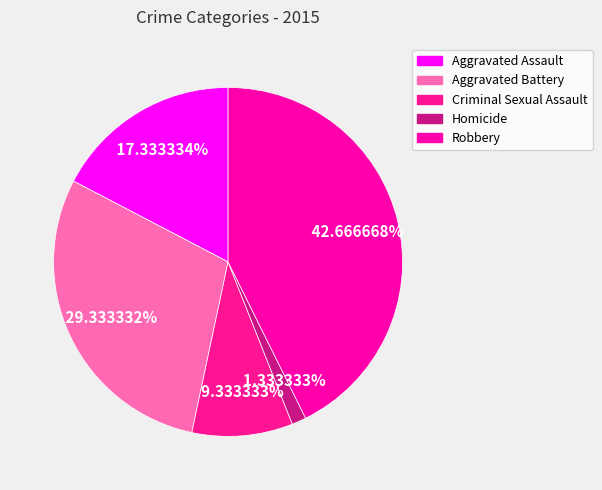

What portion of the pie excludes Aggravated Assault?

82.7%